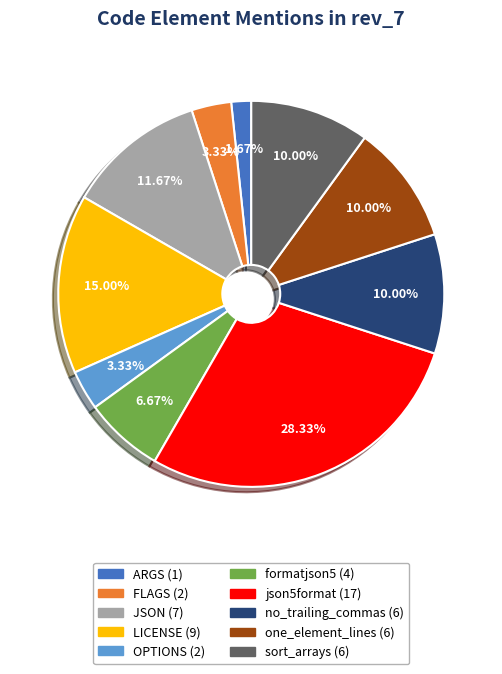

What is the ratio of the value at OPTIONS to the value at one_element_lines?

0.3